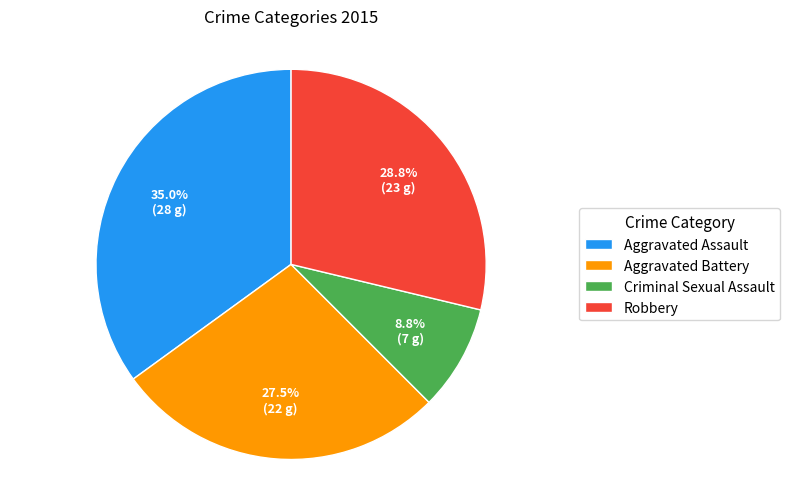

How much of the chart is everything except Aggravated Battery?

72.5%